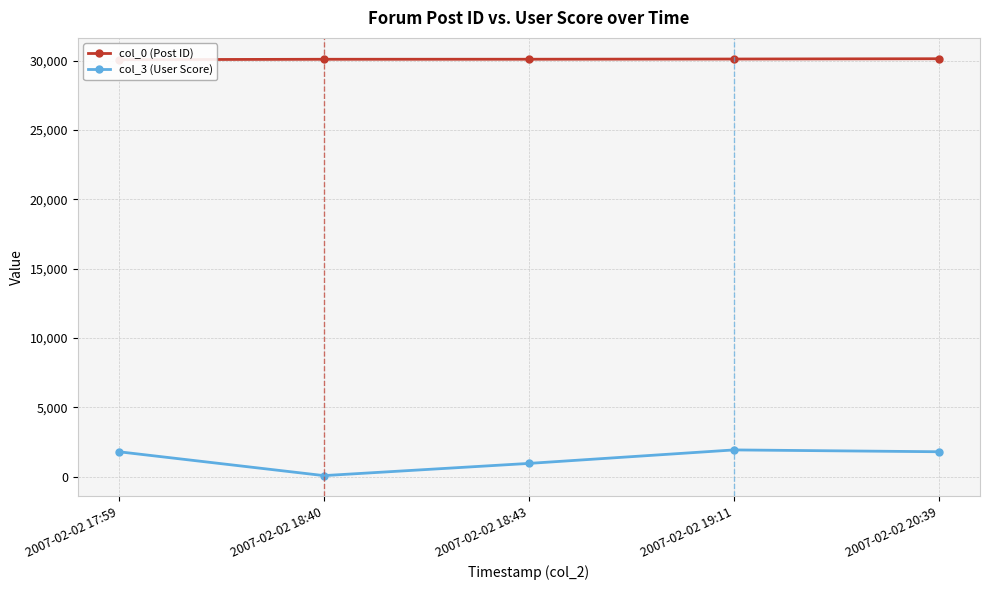

What is the value of the col_3 (User Score) point at the 5th from the left?

1800